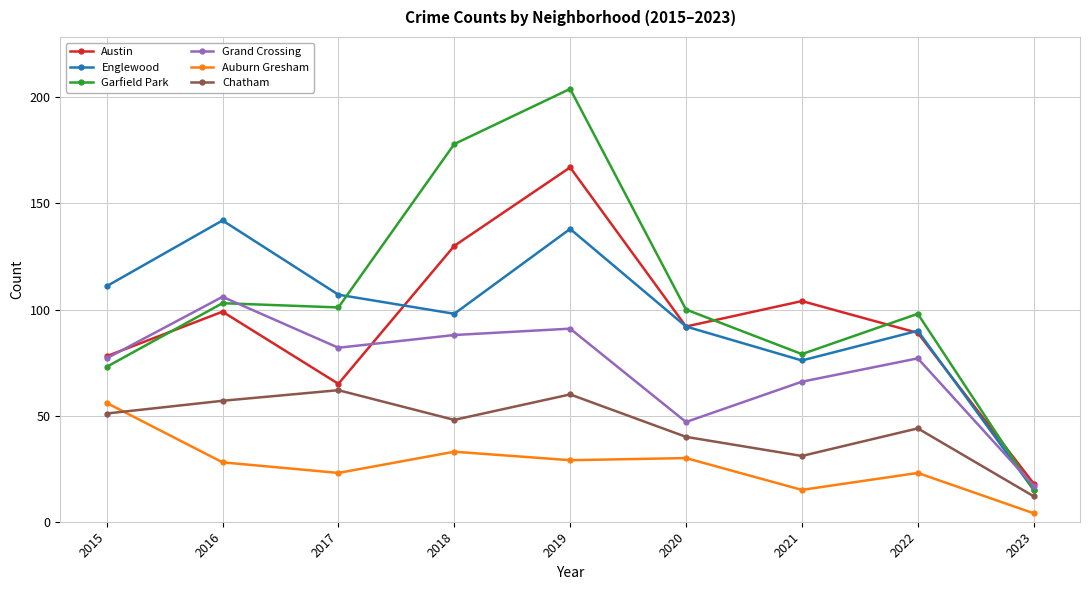

True or false: Chatham has more than 1 interior local peaks.

True